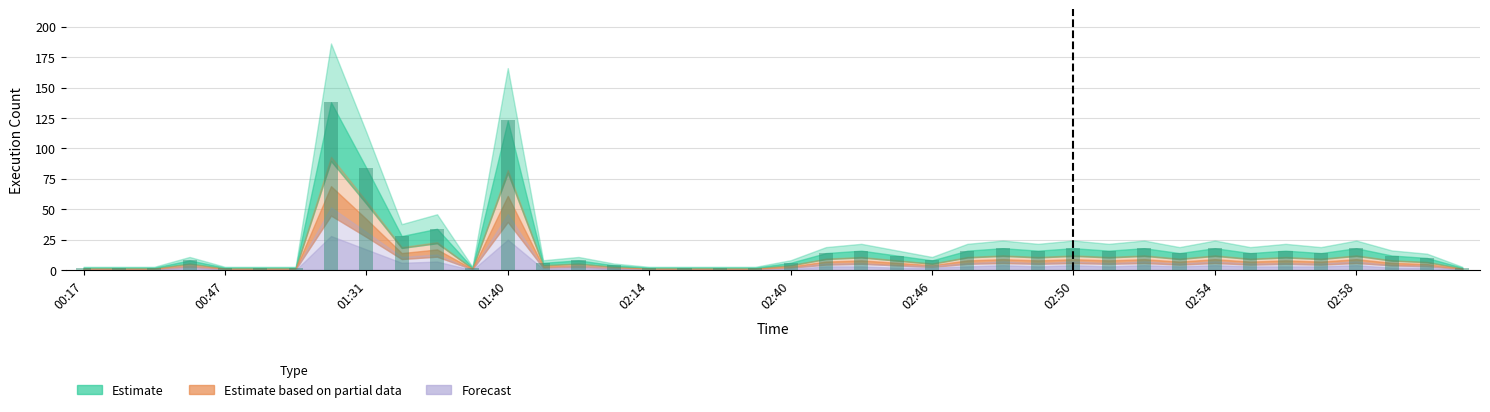

What is the value of the 23rd bar from the left?

16